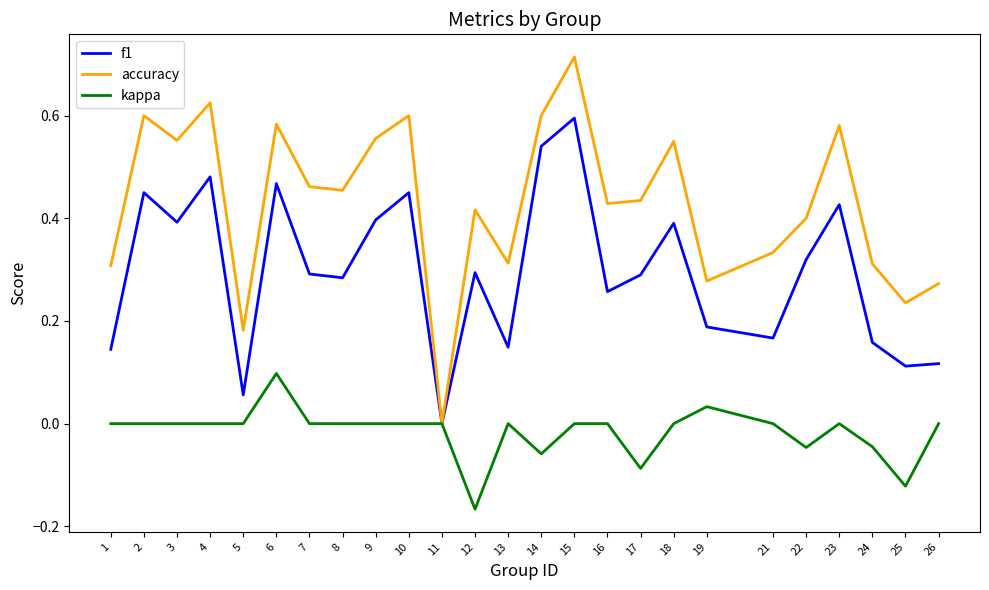

Rank the series by their maximum value, from highest to lowest.

accuracy, f1, kappa